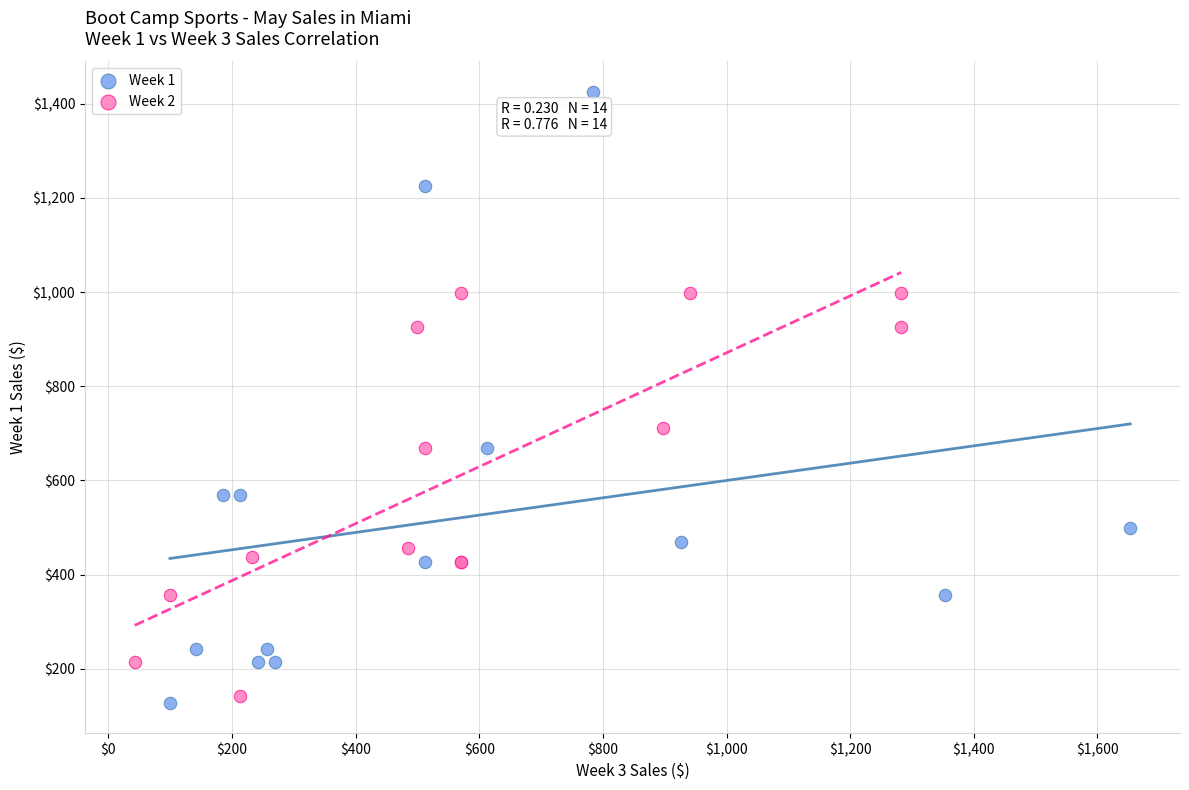

Which series reaches the maximum Y coordinate?

Week 1